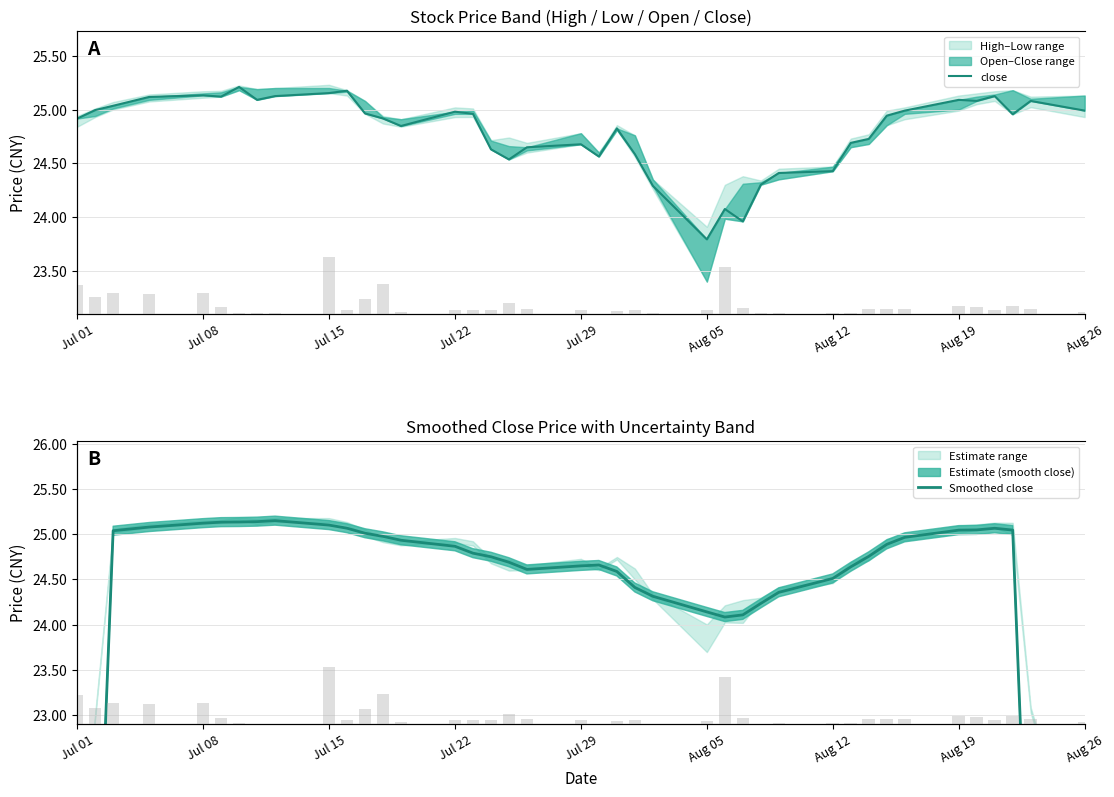

How many values in the volume series are below 6675?

20